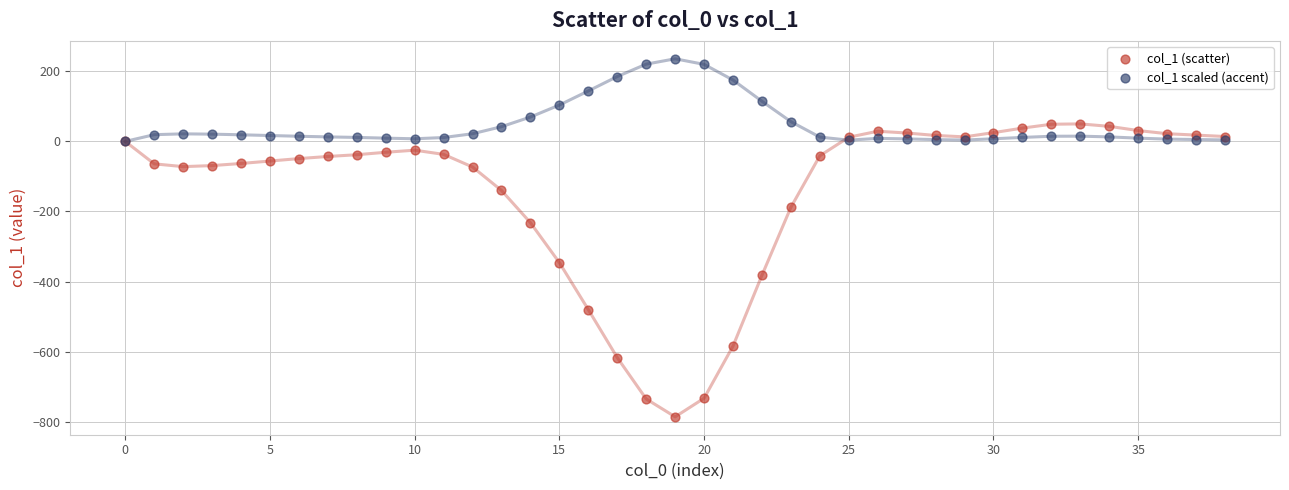

Across all series, what Y value is closest to -275?

-232.0